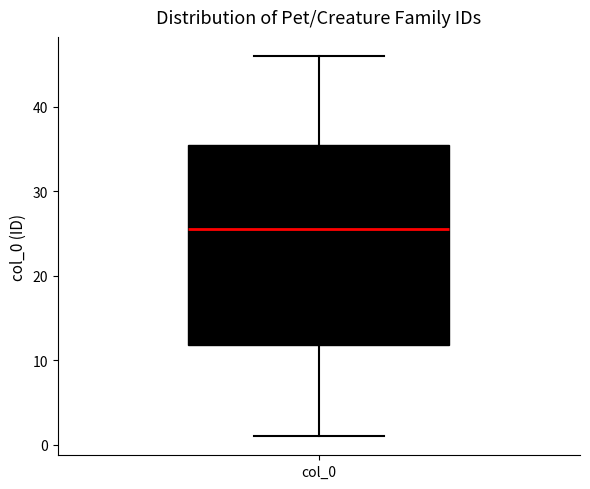

Where does the upper whisker of the box for col_0 end on the y-axis? The values are not printed on the chart, so give them approximately, as read against the axis.

46